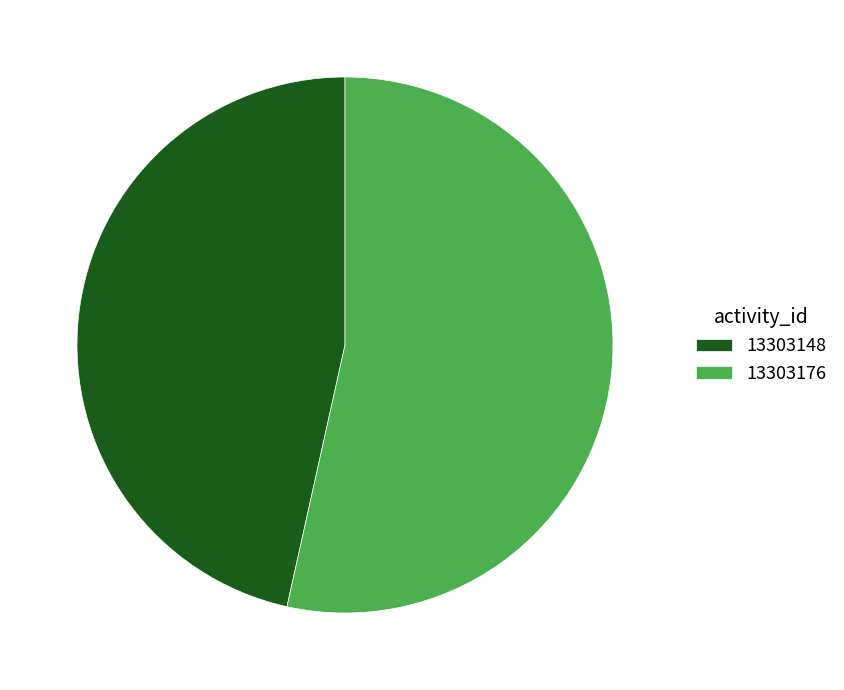

What is the smallest slice in the pie chart?

13303148